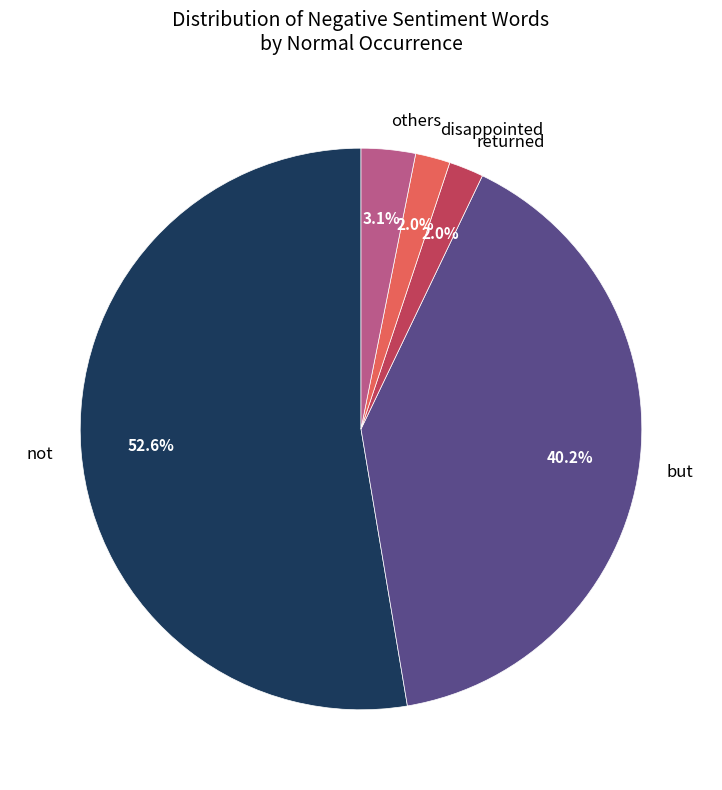

Is it true that but is 40% of the pie?

True